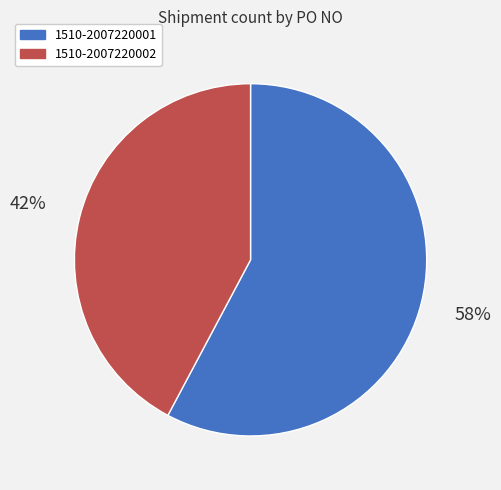

Is it true that 1510-2007220002 is 35% of the pie?

False